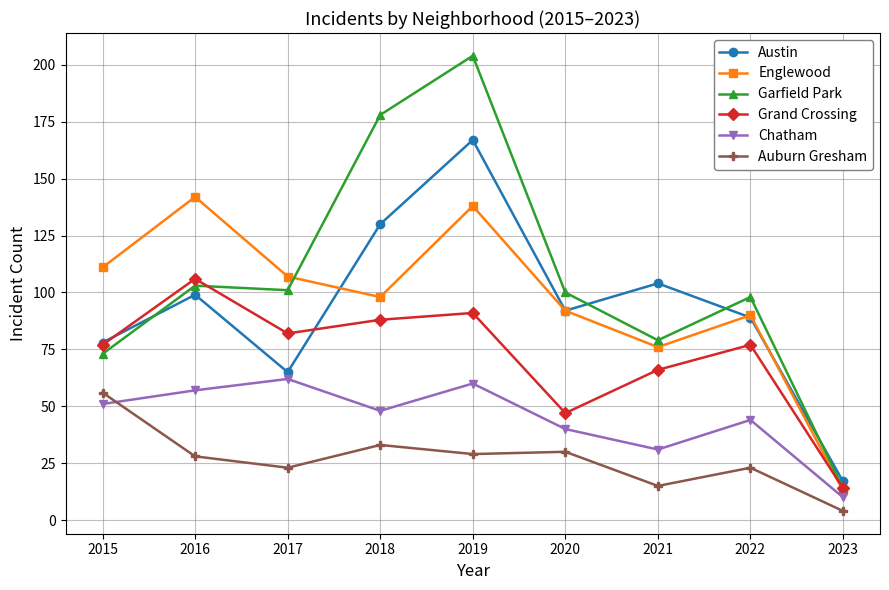

Is it true that Auburn Gresham equals 29 at 2019?

True